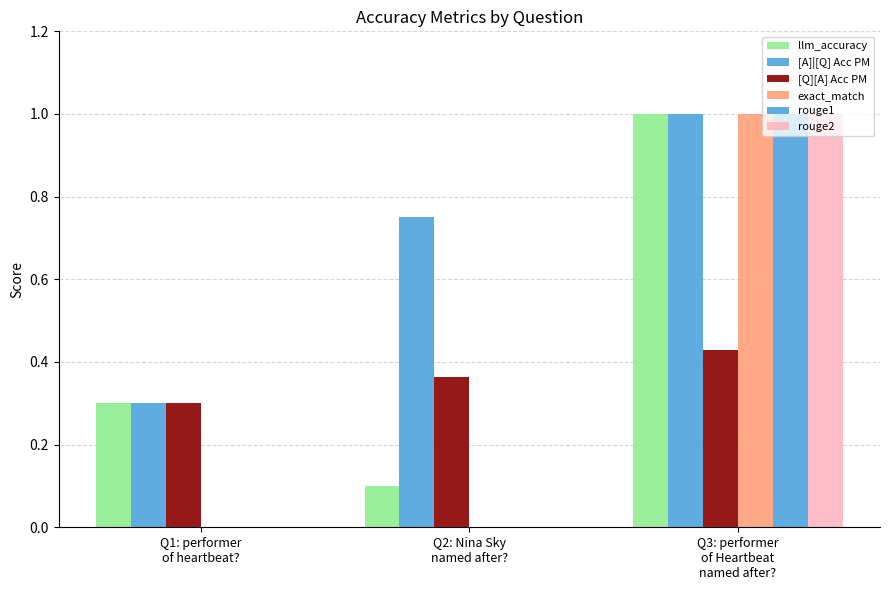

What is the difference between the highest and lowest values at Q1: performer
of heartbeat??

0.3